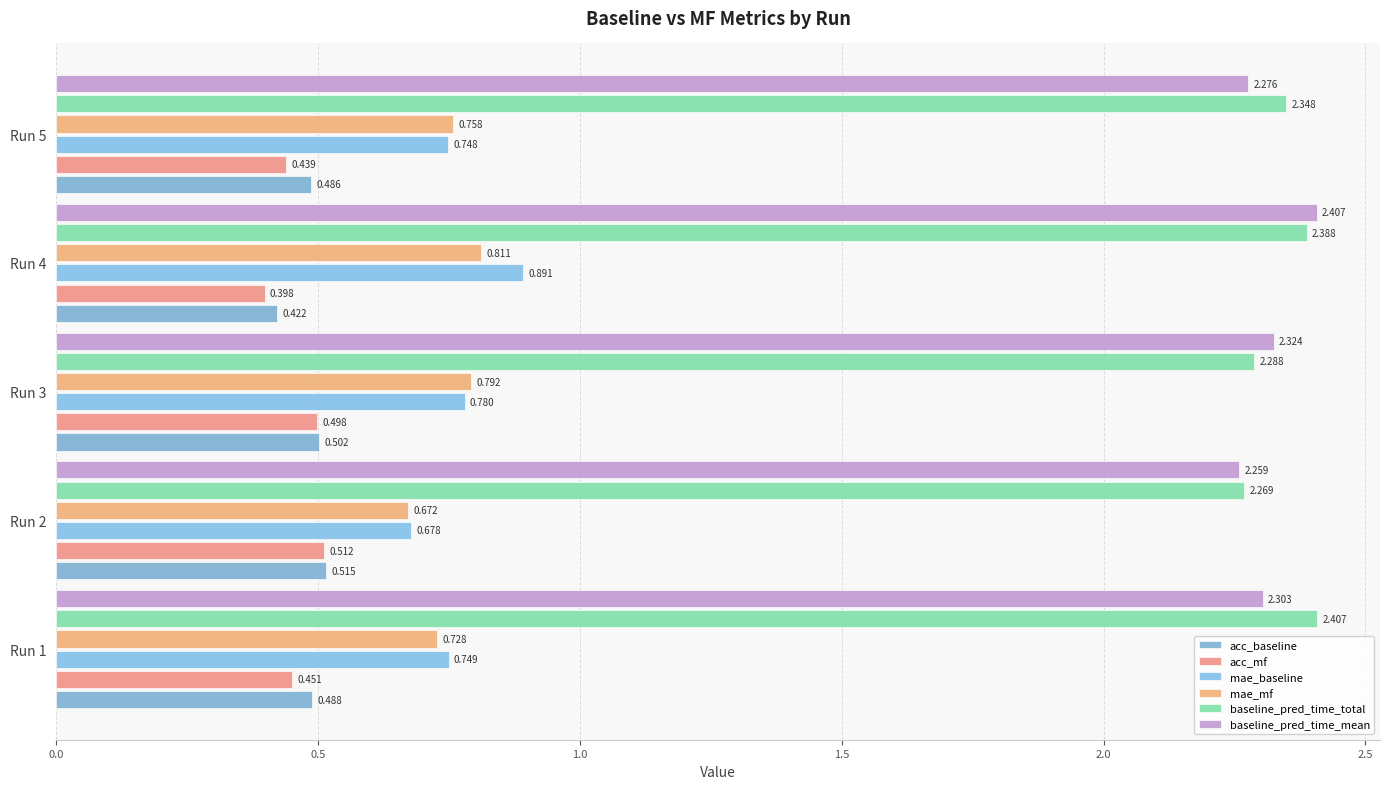

Count the number of data series in this chart.

6